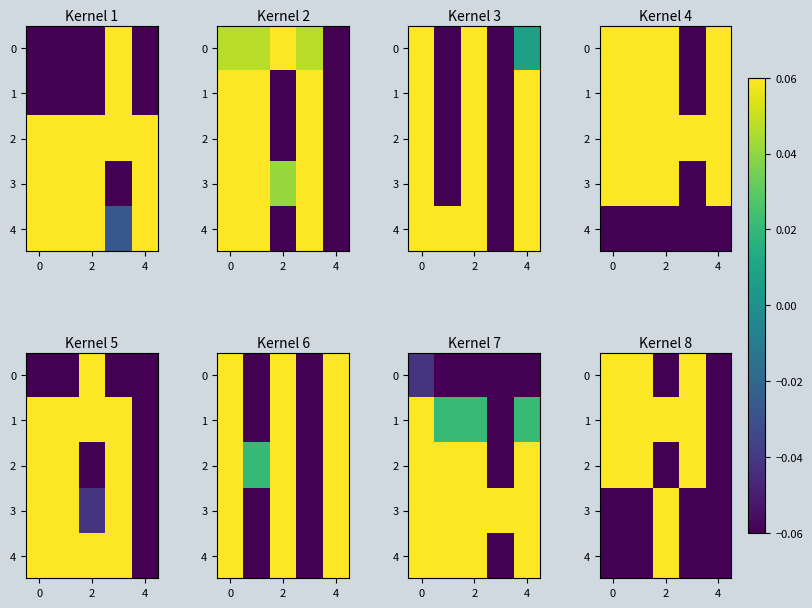

Which category has the lowest value across all series?

4